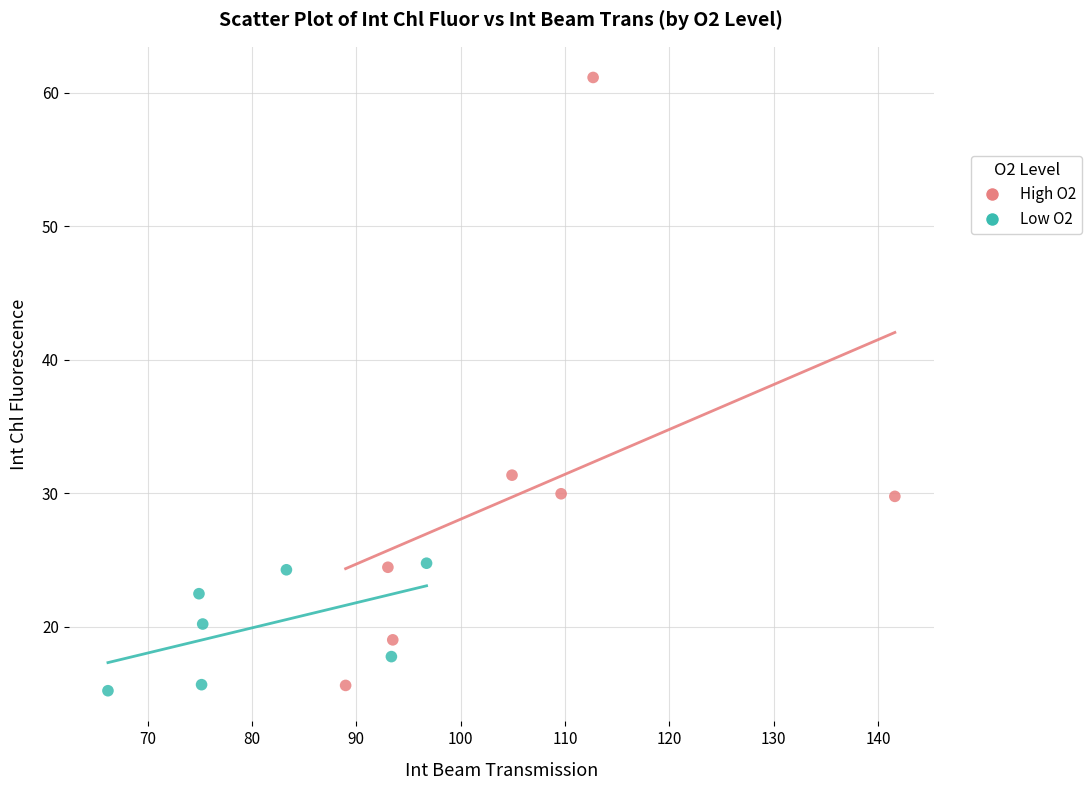

Which series has the largest Y range (max minus min)?

High O2